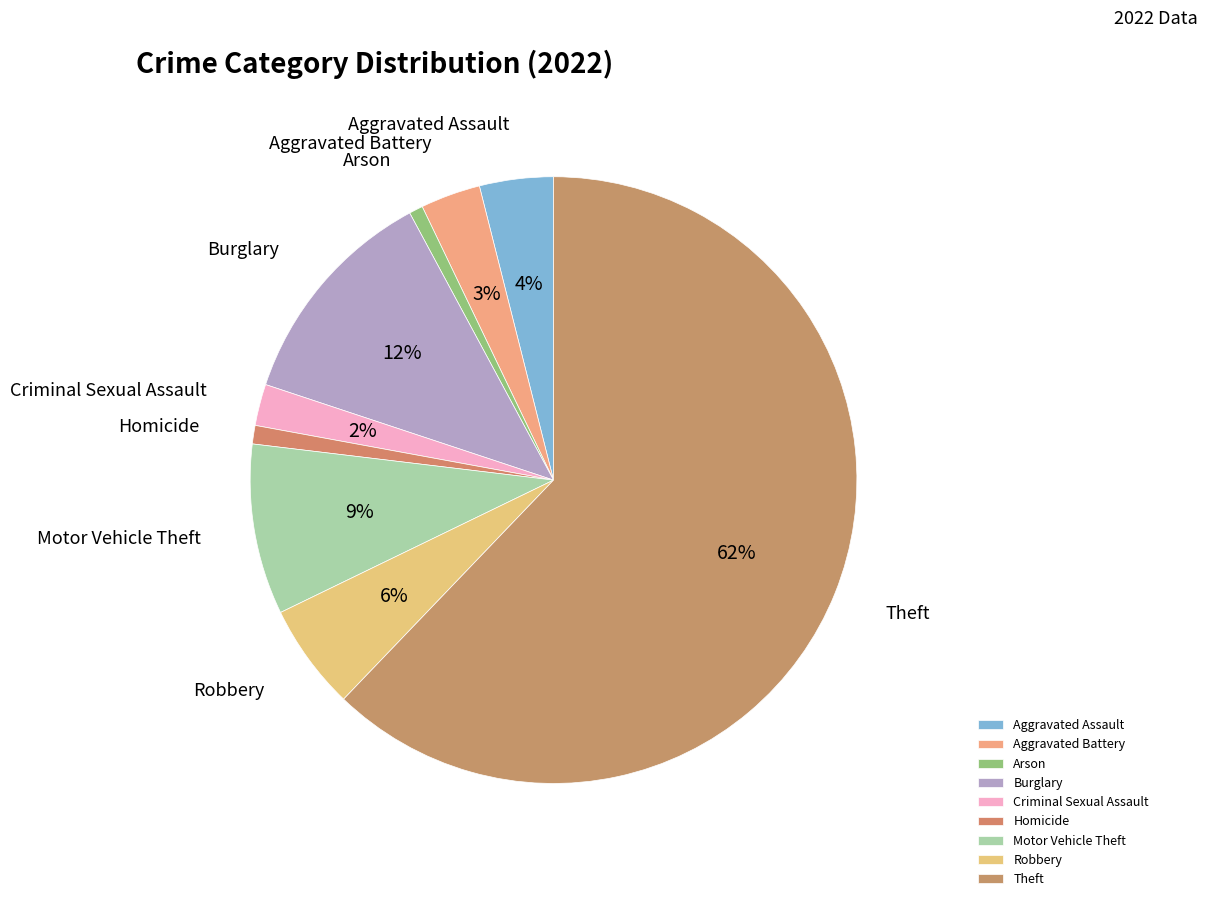

To the nearest percent, what percentage of the pie is Homicide?

1%